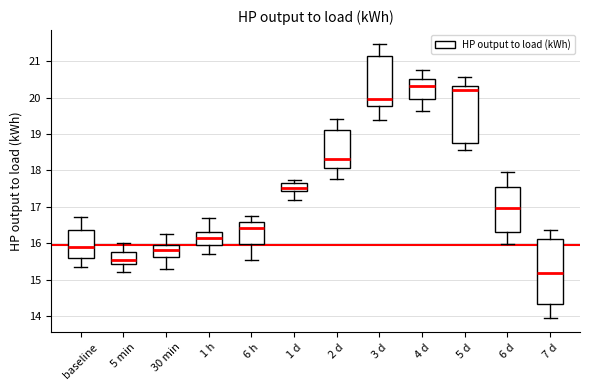

Which box has the lowest median line?

7 d